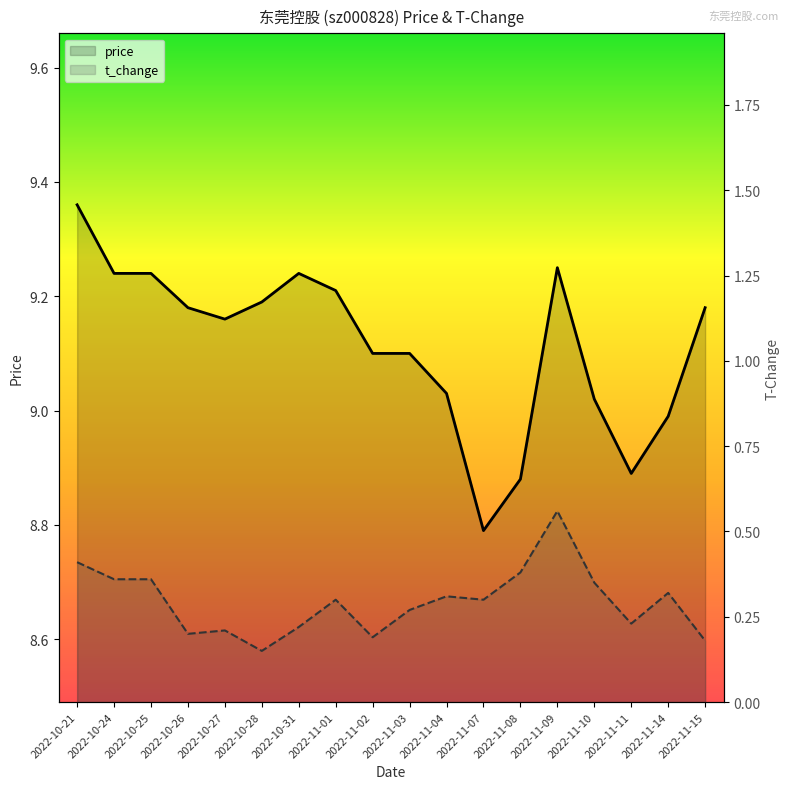

True or false: t_change and price cross at least once.

False